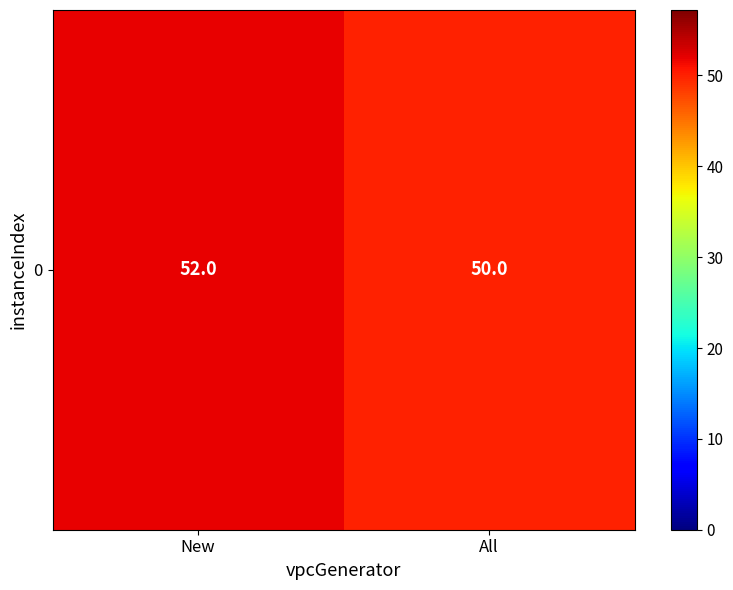

How many series are shown in this chart?

1